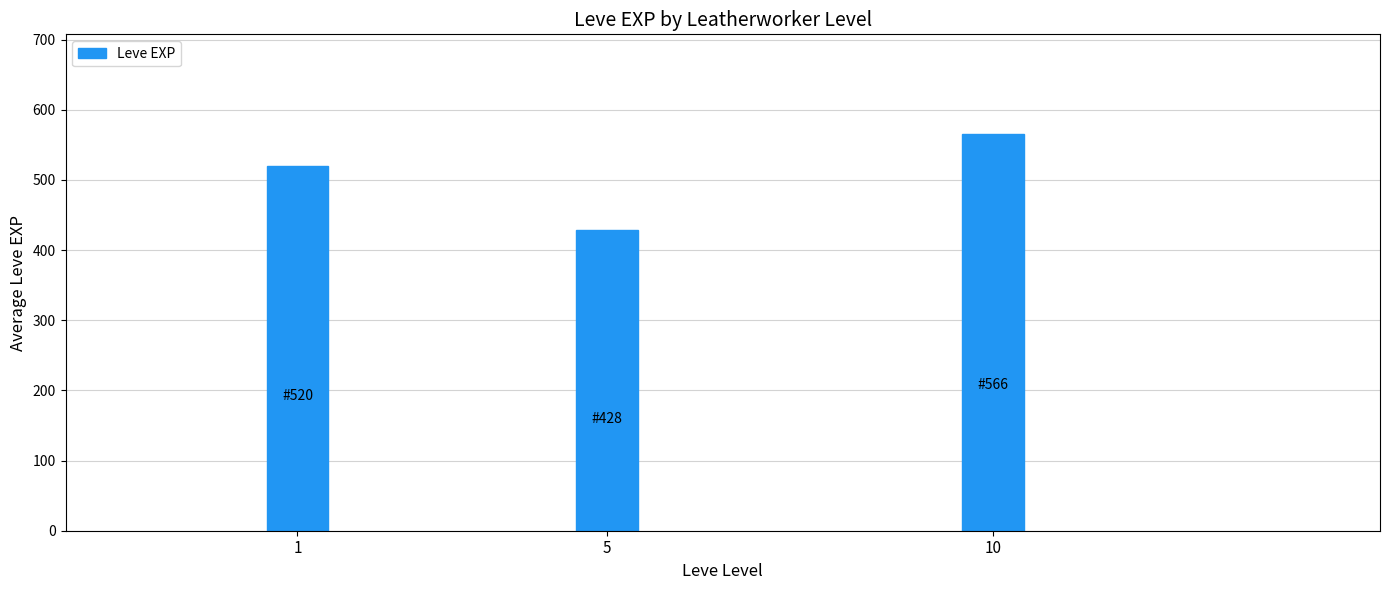

Between 1 and 10, which is larger?

10